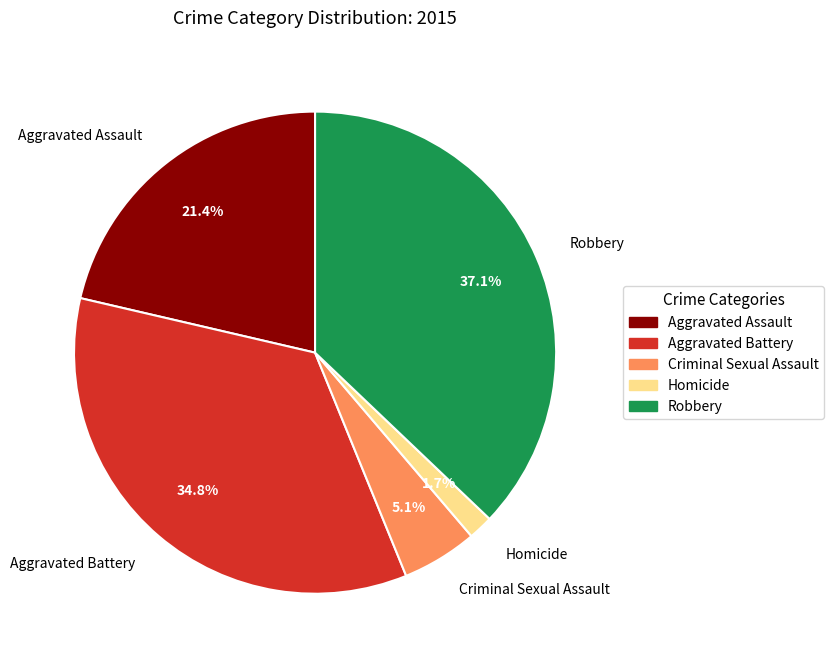

What percentage is the Aggravated Assault slice, to the nearest percent?

21%